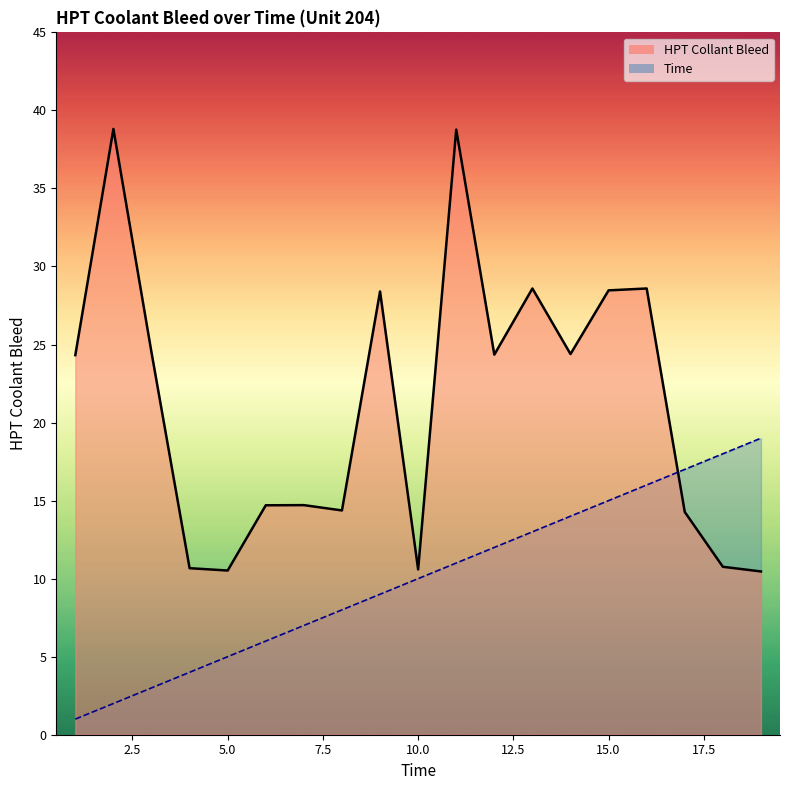

True or false: Time has a value of 15.0 at 15.

True